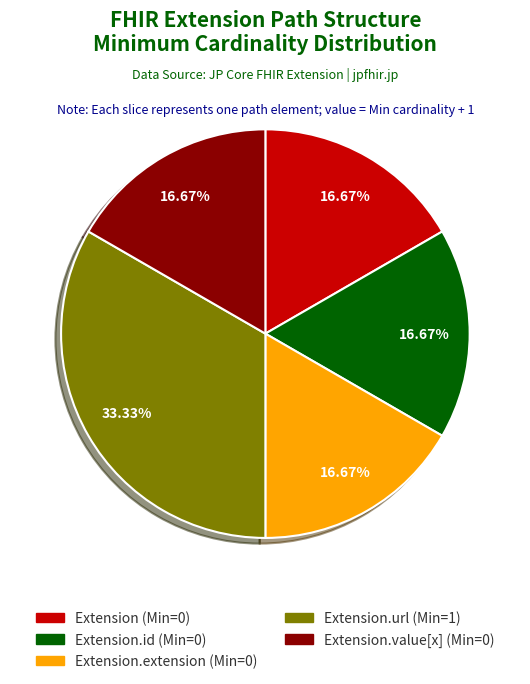

How many slices are in this pie chart?

5